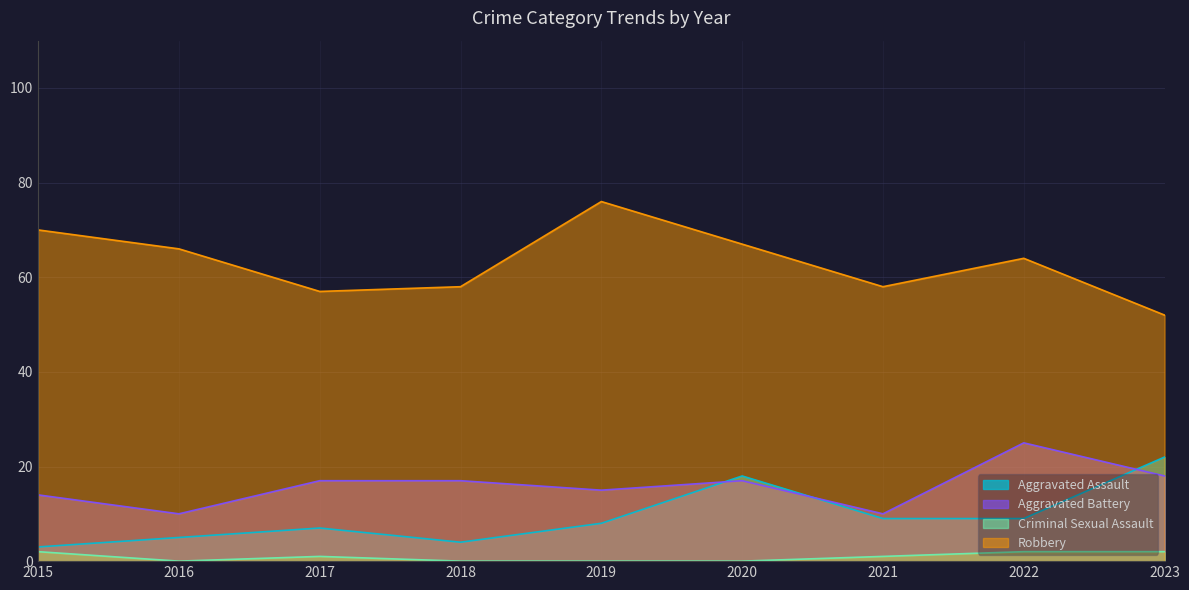

What is the average value of the Robbery series?

63